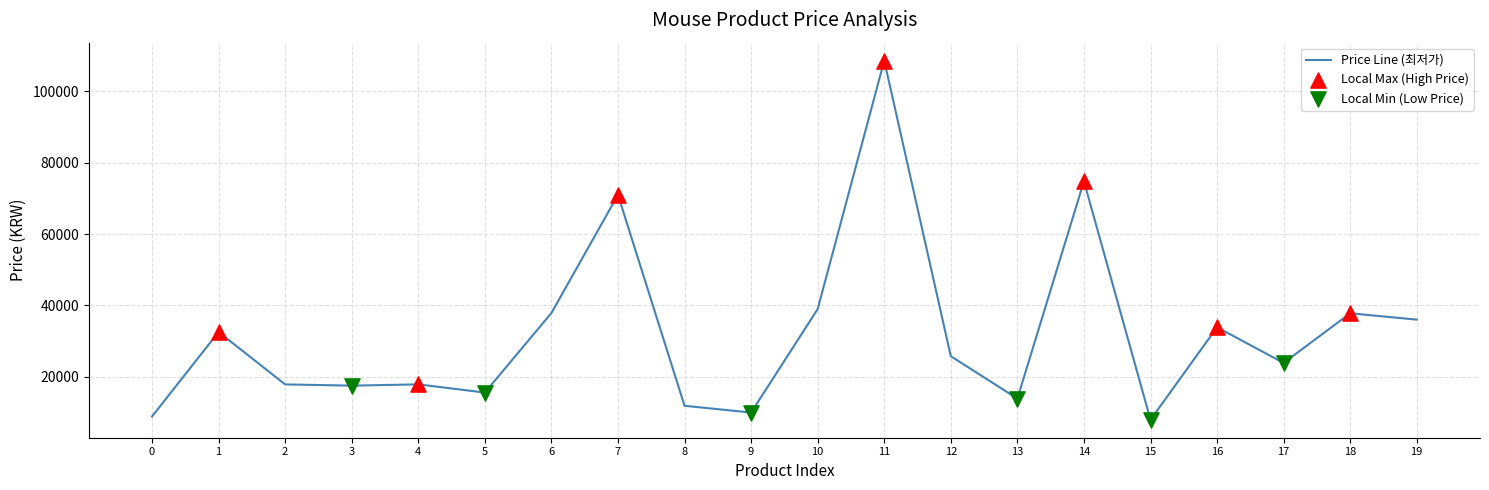

Which has a higher value, 11 or 18?

11